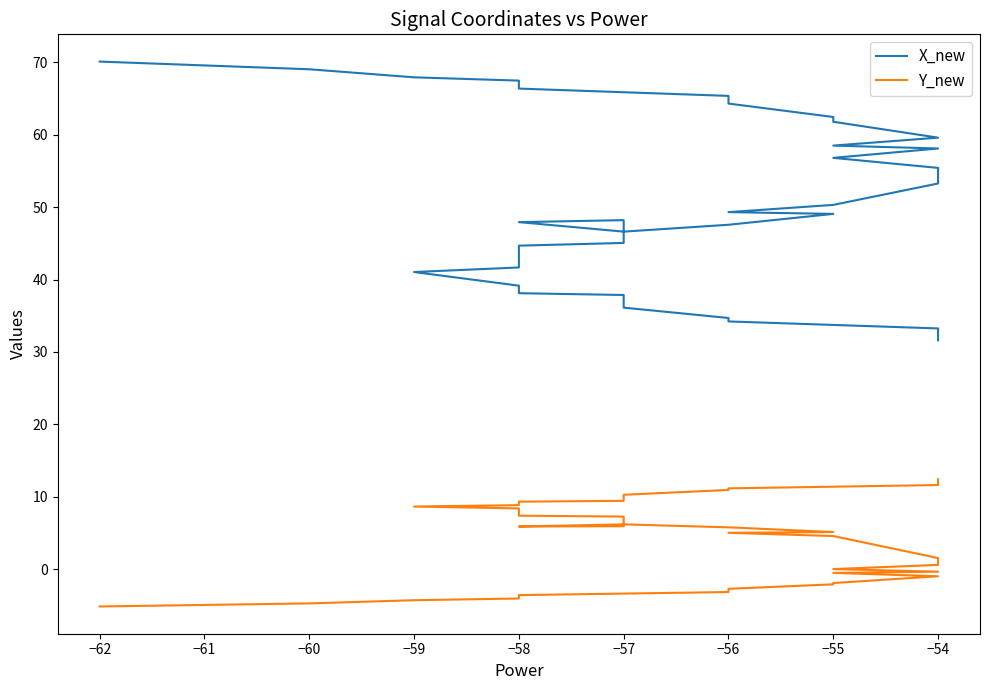

List the series in order of their overall mean, highest first.

X_new, Y_new